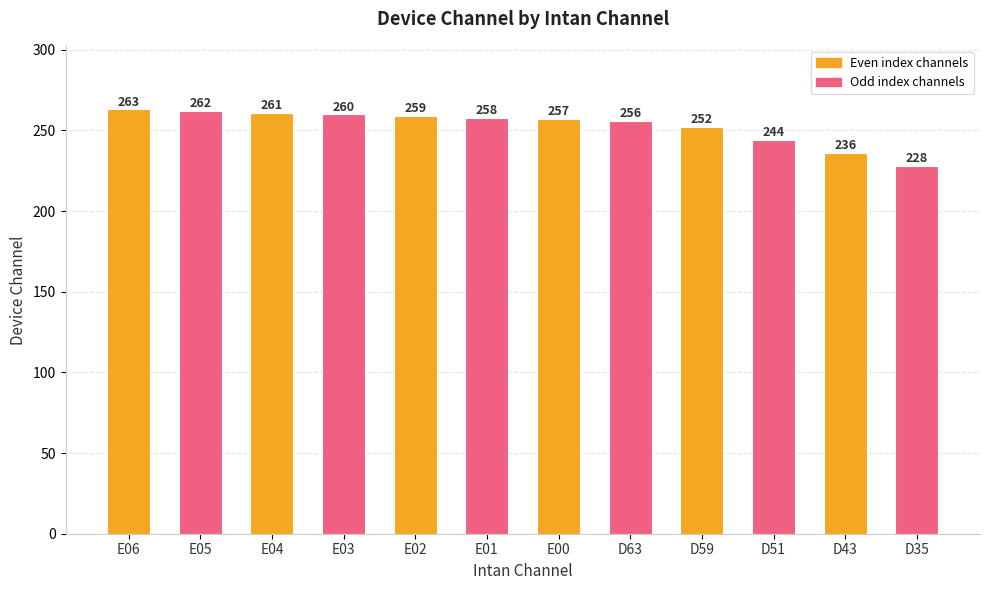

List the labels in order of value, largest first.

E06, E05, E04, E03, E02, E01, E00, D63, D59, D51, D43, D35